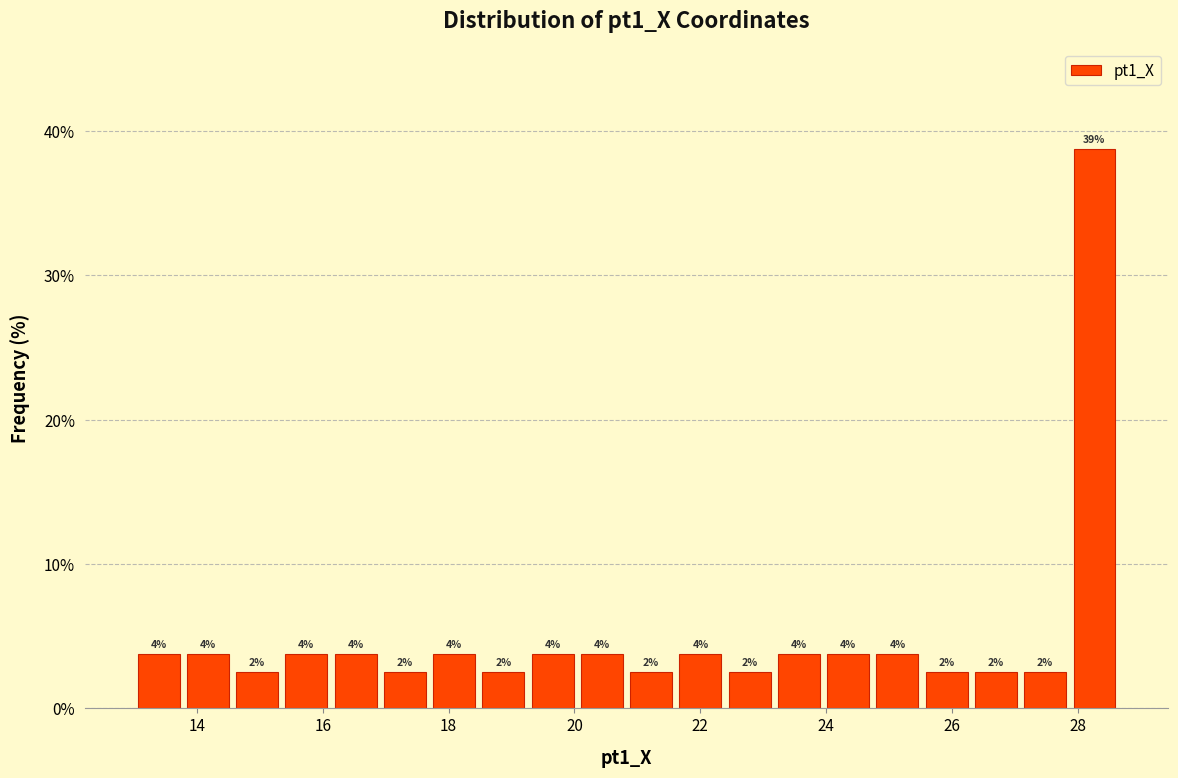

Around what value on the x-axis is the tallest bar? Give the approximate position of its centre, as read against the axis.

28.2